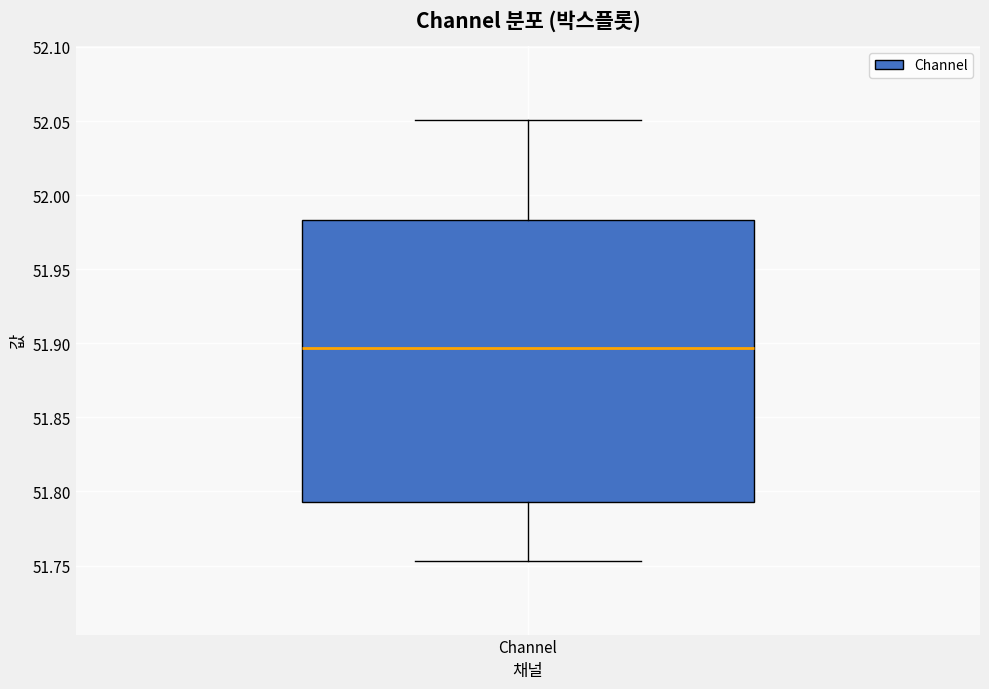

Transcribe this box plot: give where the median line is, the range the box spans, and where the two whiskers end, as read against the y-axis. The values are not printed on the chart, so give them approximately, as read against the axis.

median 51.895, box 51.795 to 51.985, whiskers 51.755 to 52.050